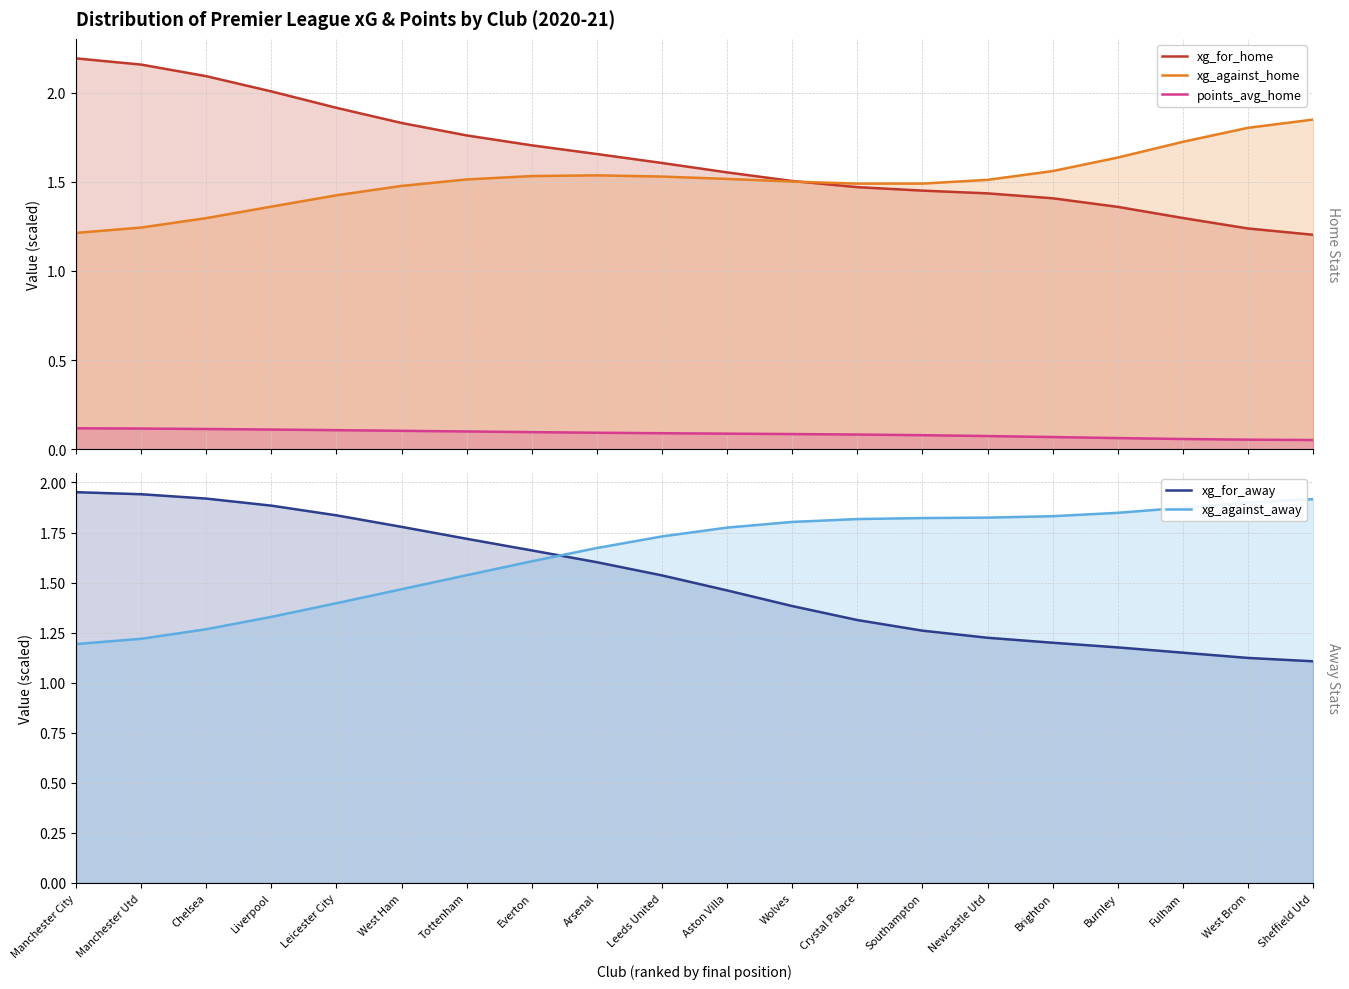

Is it true that xg_against_home equals 0.7 at Sheffield Utd?

False